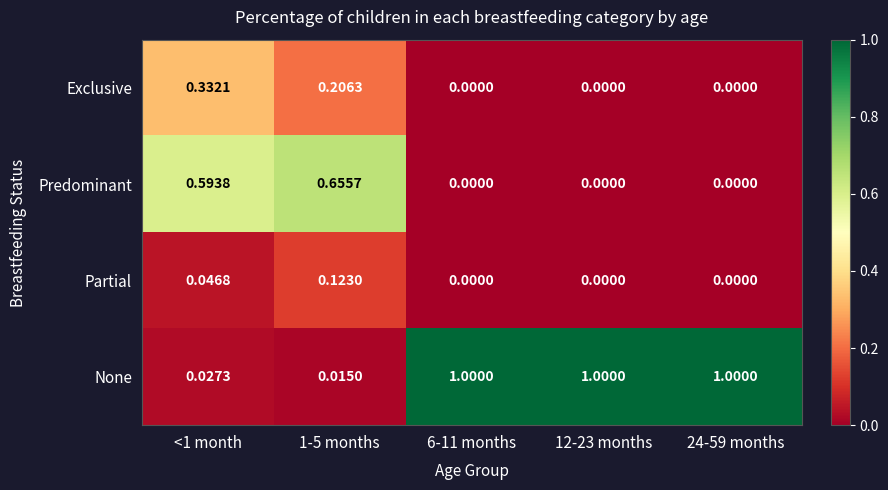

Which series has the widest spread of values?

None